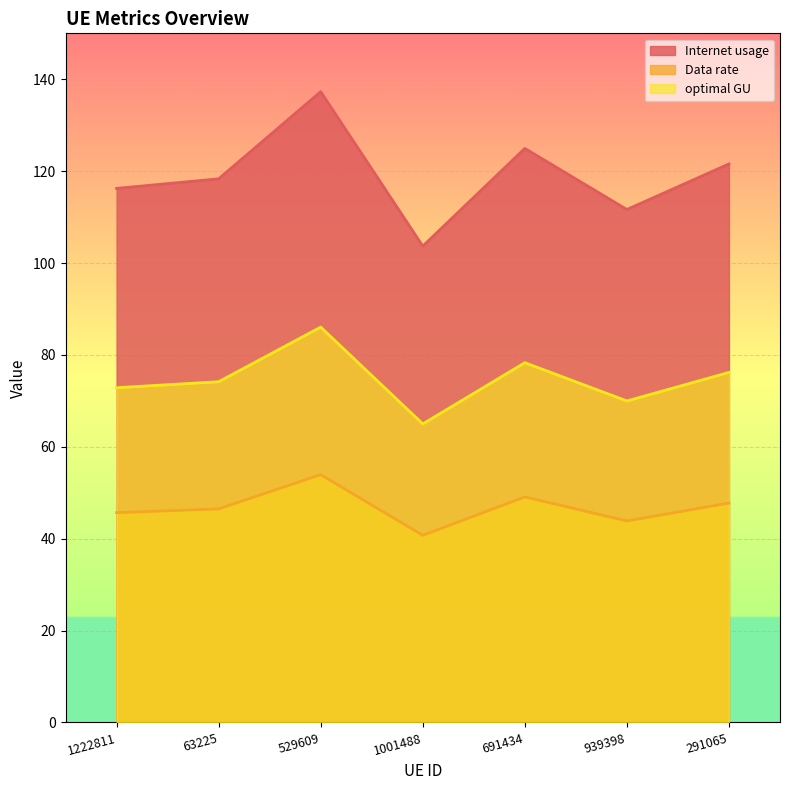

What is the difference between the highest and lowest values at 63225?

71.8